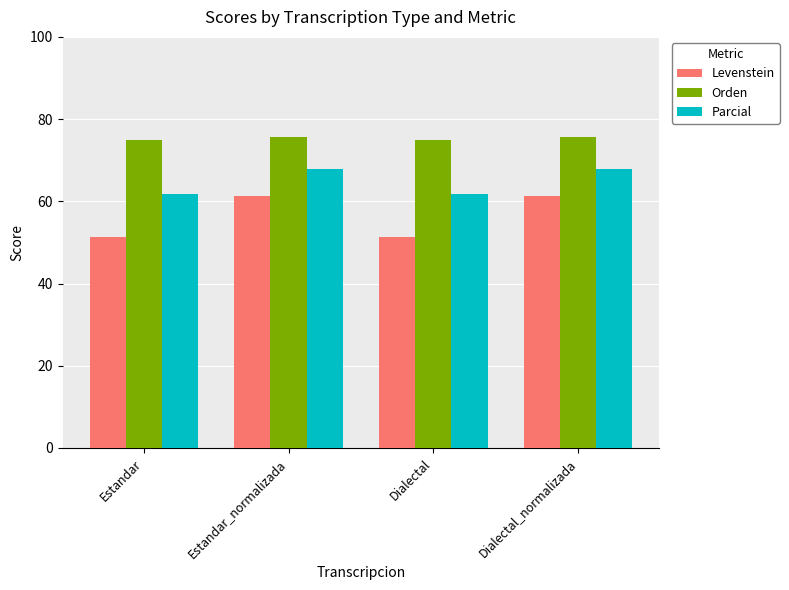

Count the Orden values in the range 75 to 76.

4